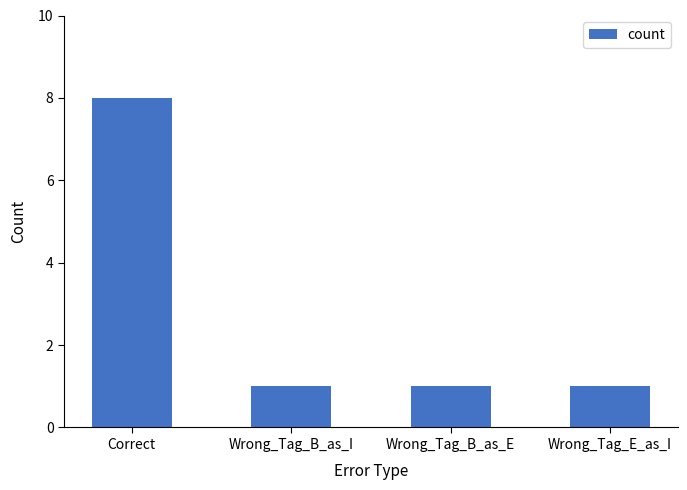

At which category does the chart reach its peak across all series?

Correct